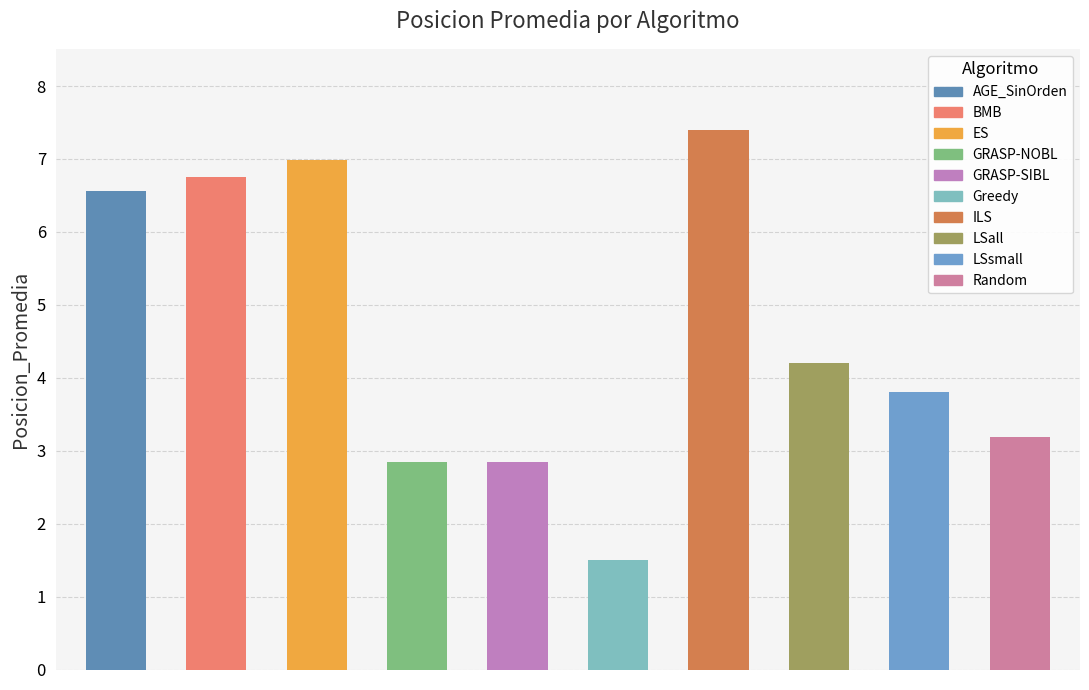

What is the smallest value displayed?

1.5